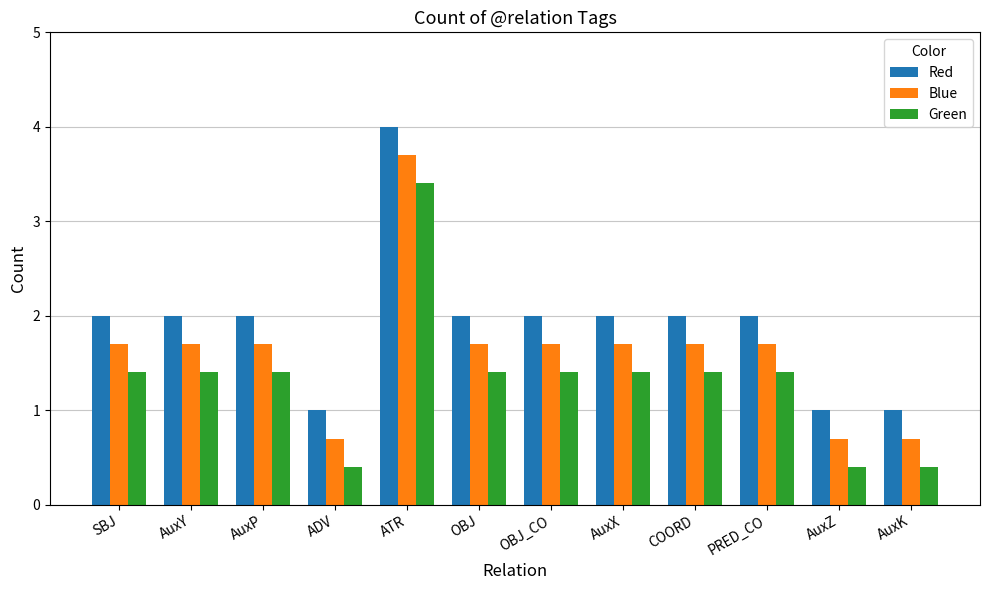

At which label does Green first exceed 1?

SBJ